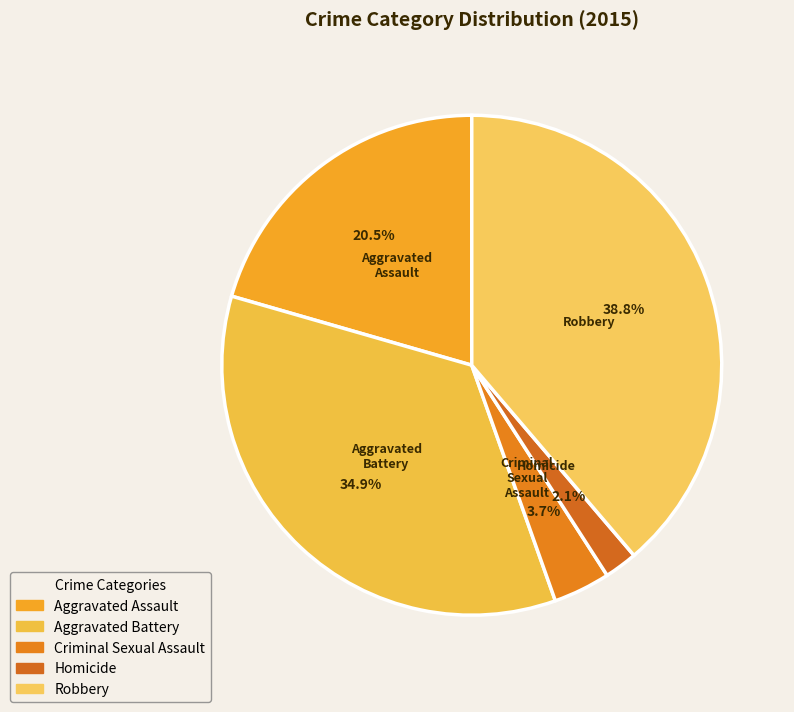

The Aggravated Assault slice represents 10% of the pie. True or false?

False